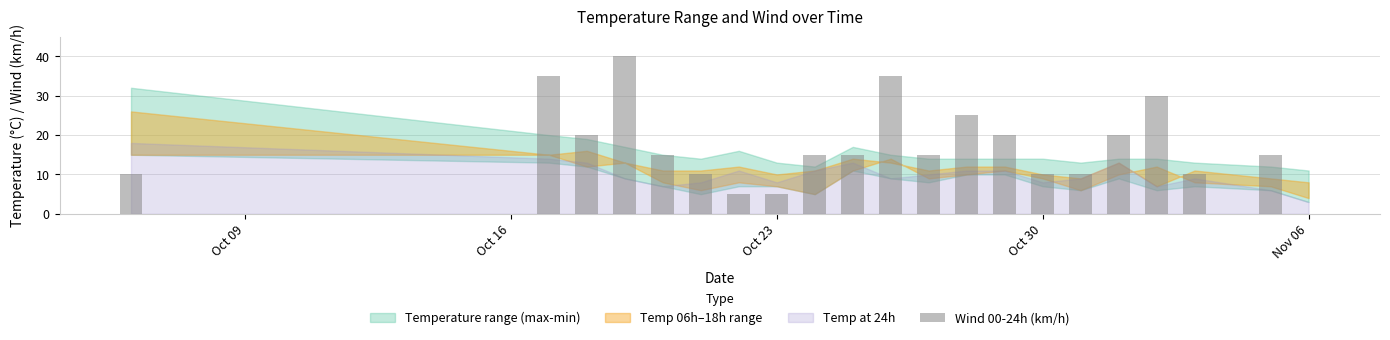

What is the sum of all values?

360